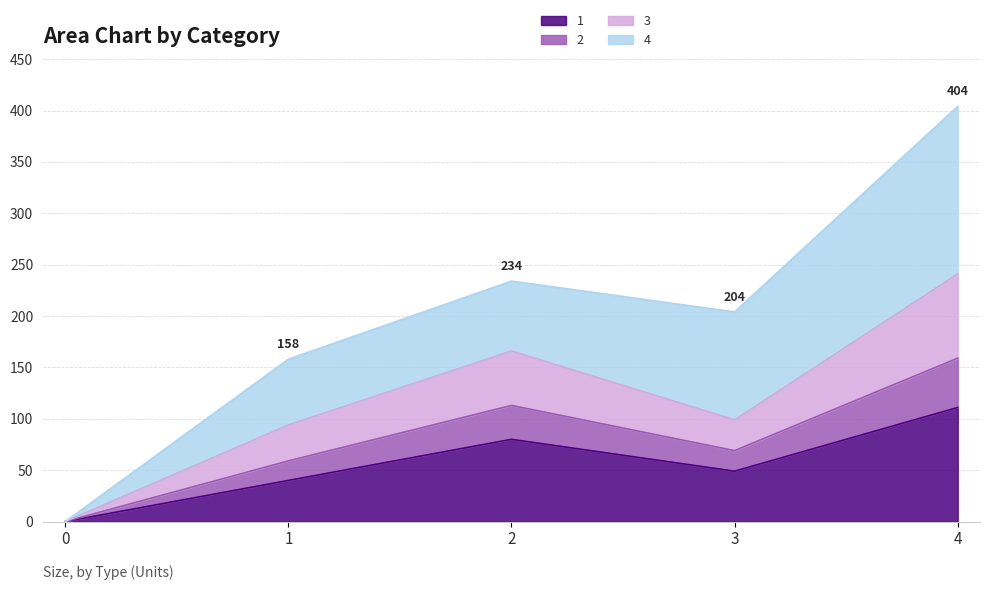

In 1, how many points are higher than both neighbors (excluding endpoints)?

1